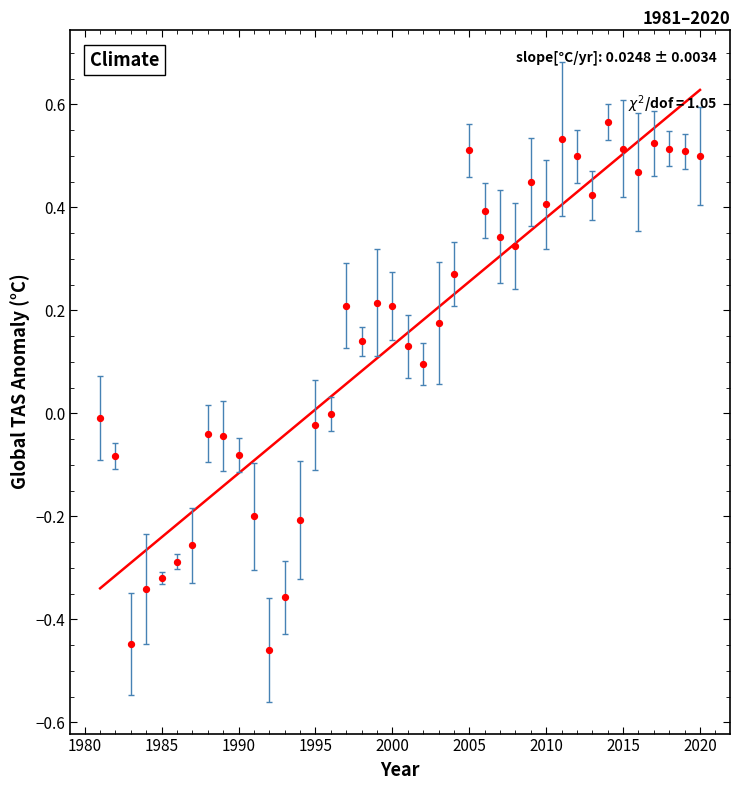

What is the range of Y values (max minus min)?

1.0